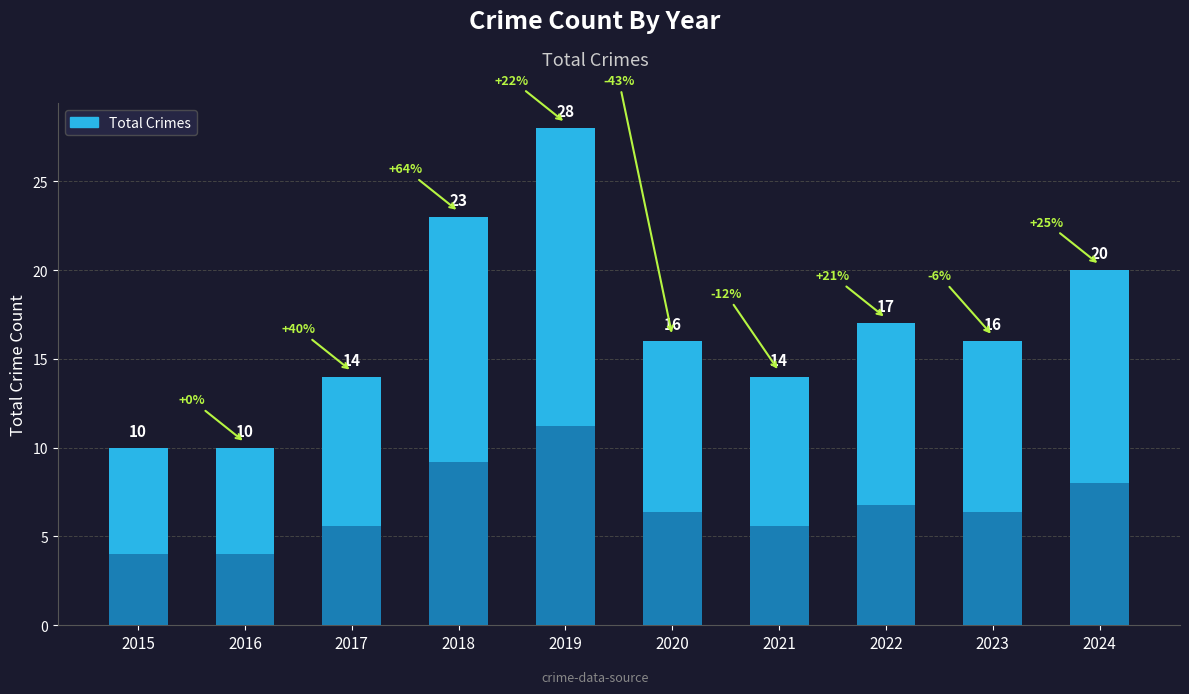

What is the average value?

17